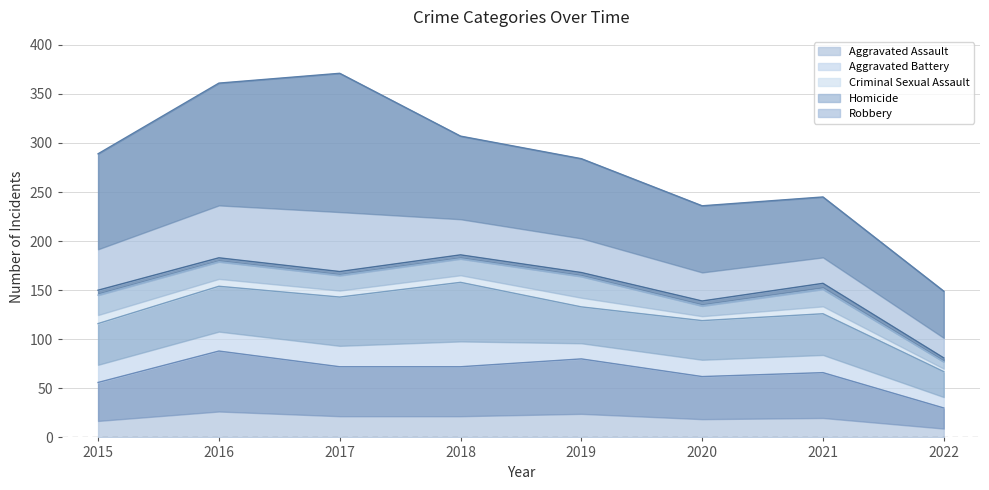

How many interior local peaks does the Aggravated Assault series have?

3